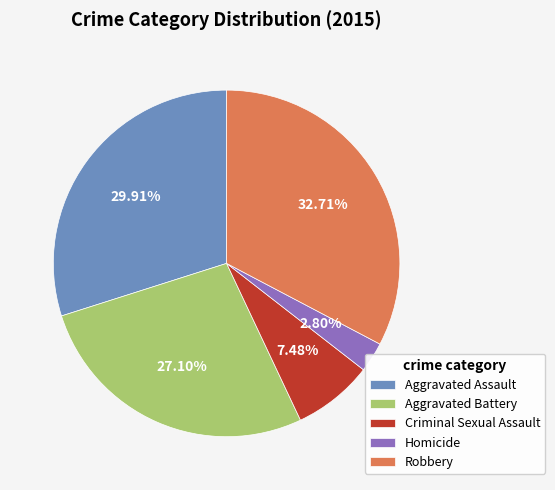

Does any single category account for the majority?

No